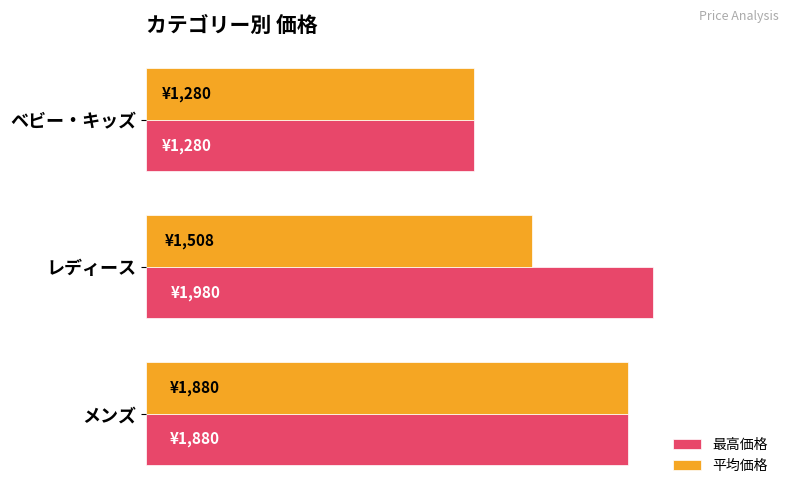

What are all the series names shown in the legend?

最高価格, 平均価格